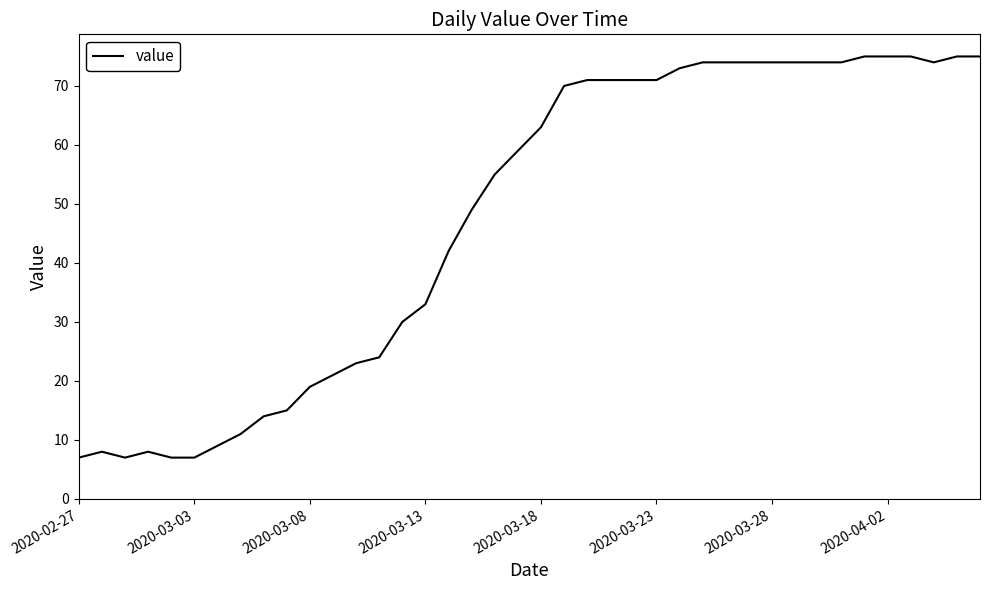

What is the maximum value shown in the chart?

75